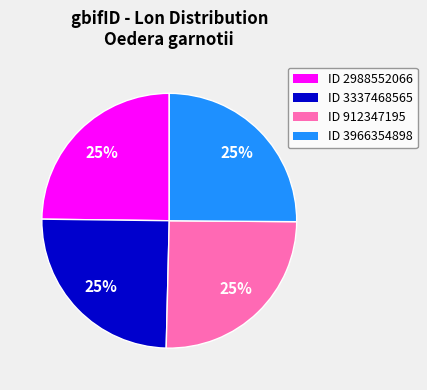

True or false: ID 912347195 accounts for 25% of the total.

True